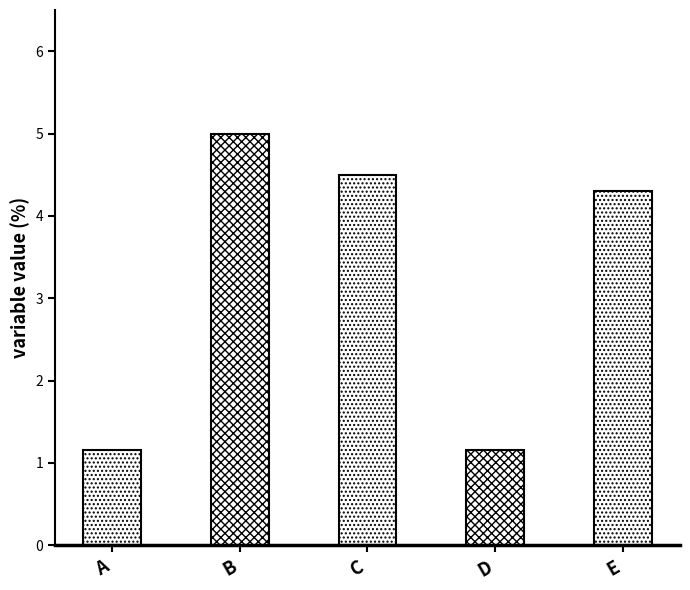

Approximately how many times larger is the value at A compared to D?

1.0